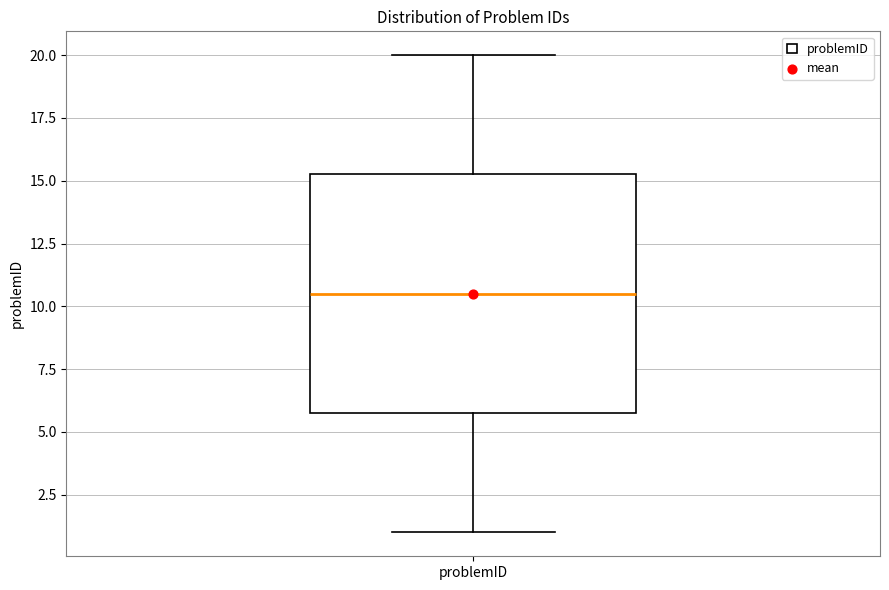

Read this box plot against the y-axis: the position of the median line, the range covered by the box, and the ends of both whiskers. The values are not printed on the chart, so give them approximately, as read against the axis.

median 10.5, box 6.0 to 15.5, whiskers 1.0 to 20.0